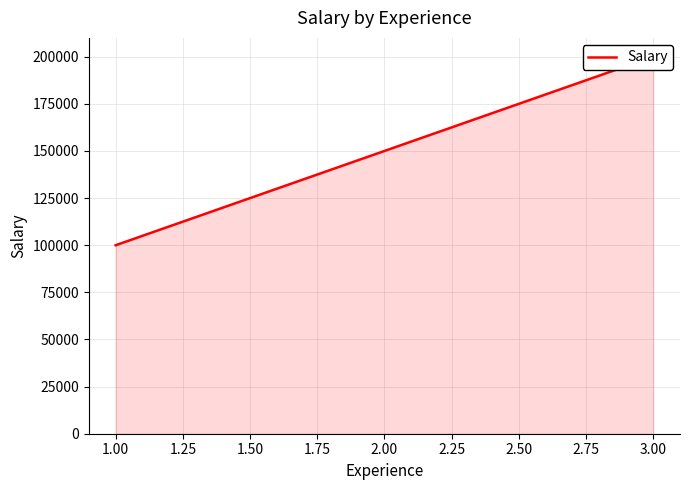

What is the sum of all values?

450000